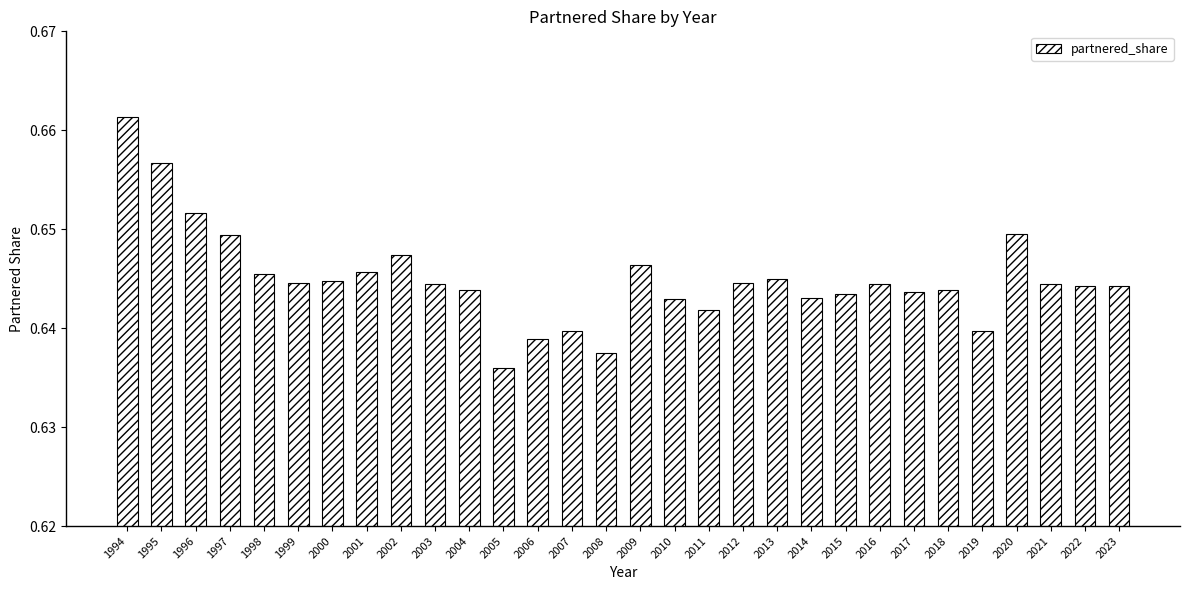

What is the sum of the values at 2008 and 1996?

1.3